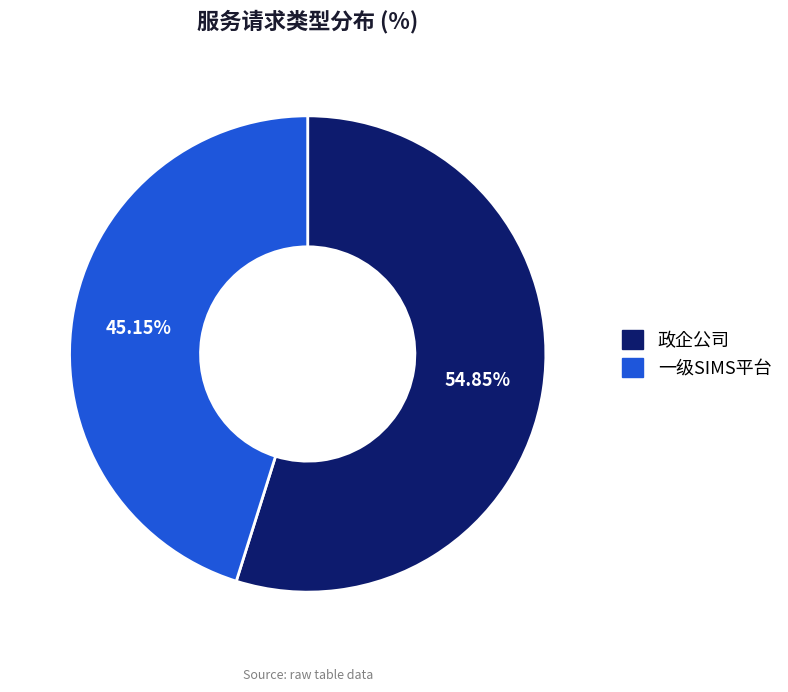

Is the sum of 一级SIMS平台 and 政企公司 greater than half?

Yes